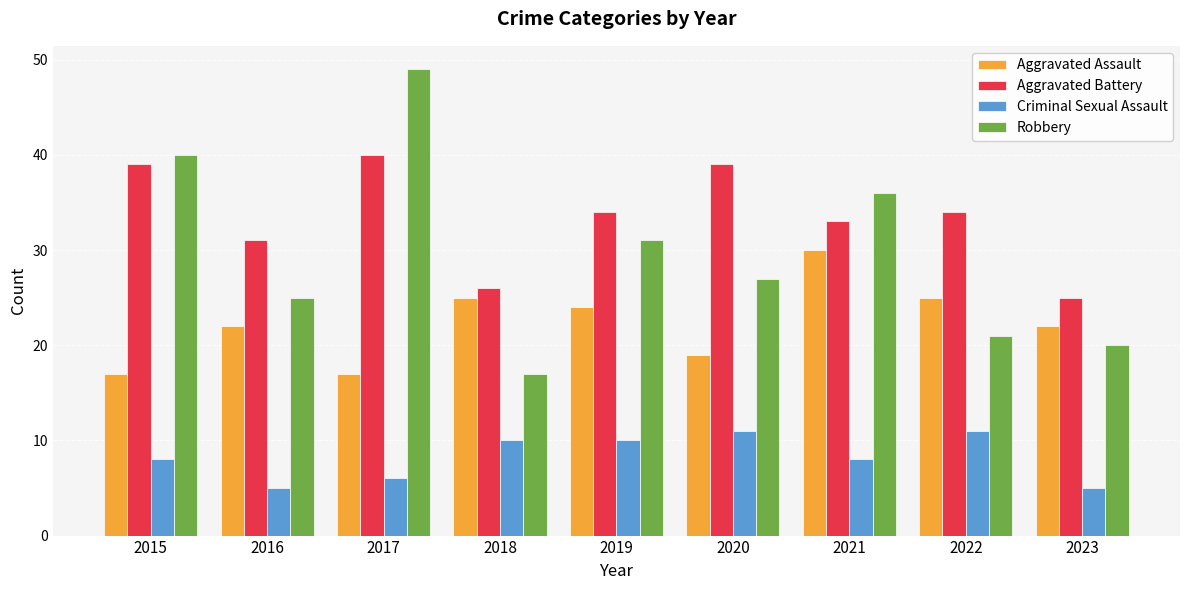

Which series has the widest spread of values?

Robbery